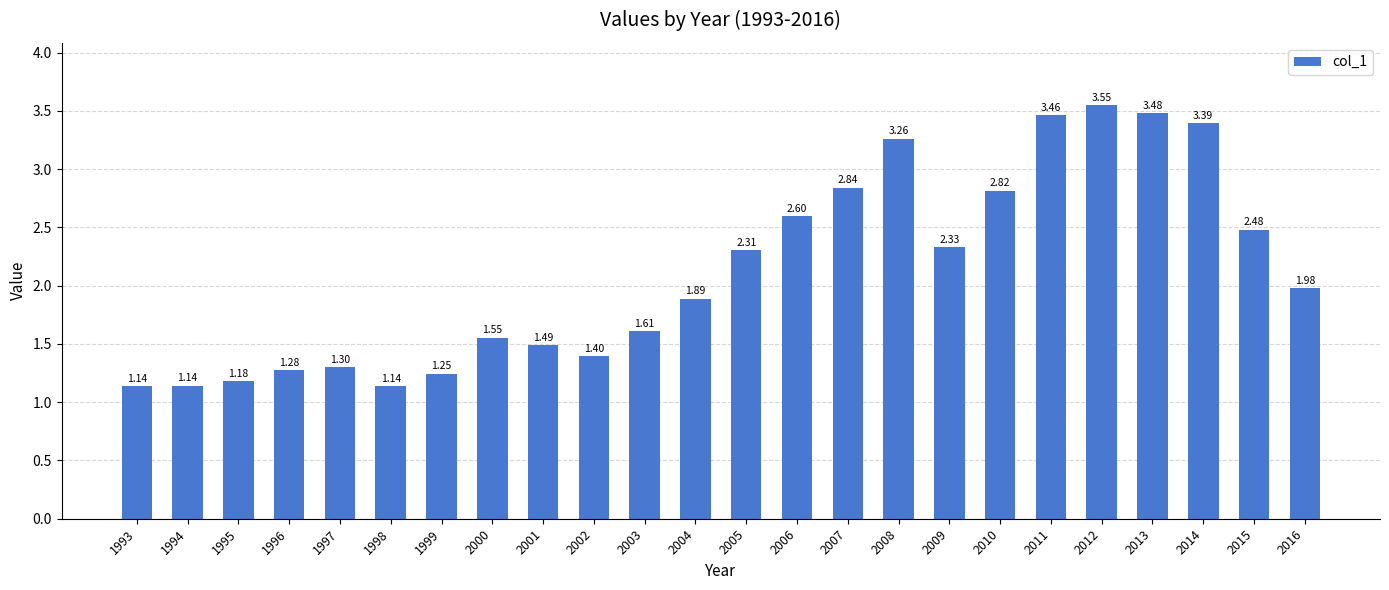

What is the ratio of the value at 2016 to the value at 2001?

1.3